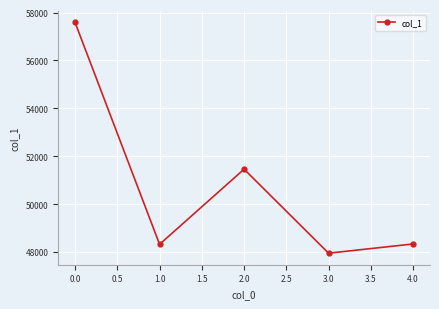

What is the minimum value shown in the chart?

47951